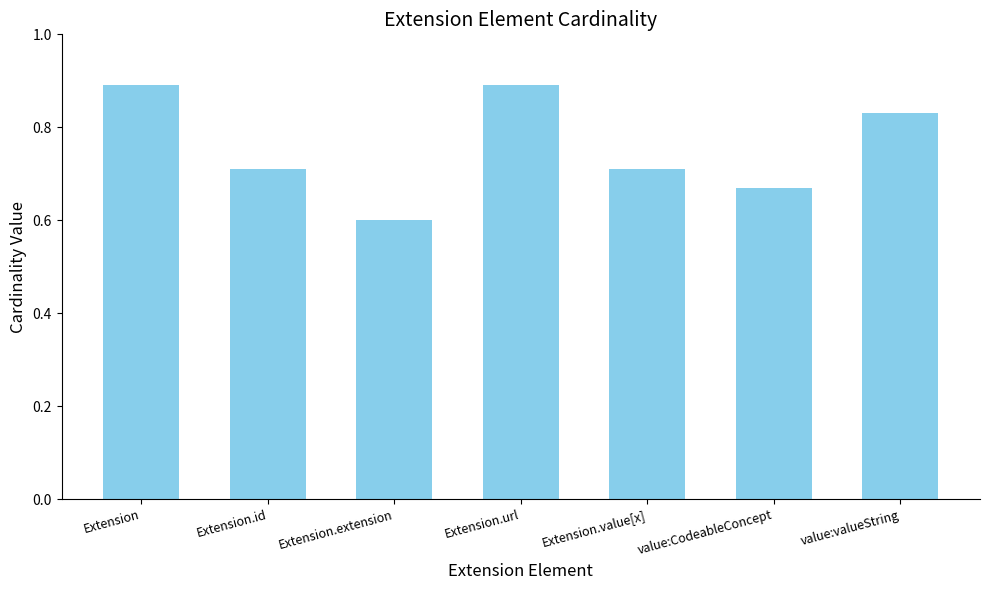

Between Extension.id and Extension, which is larger?

Extension